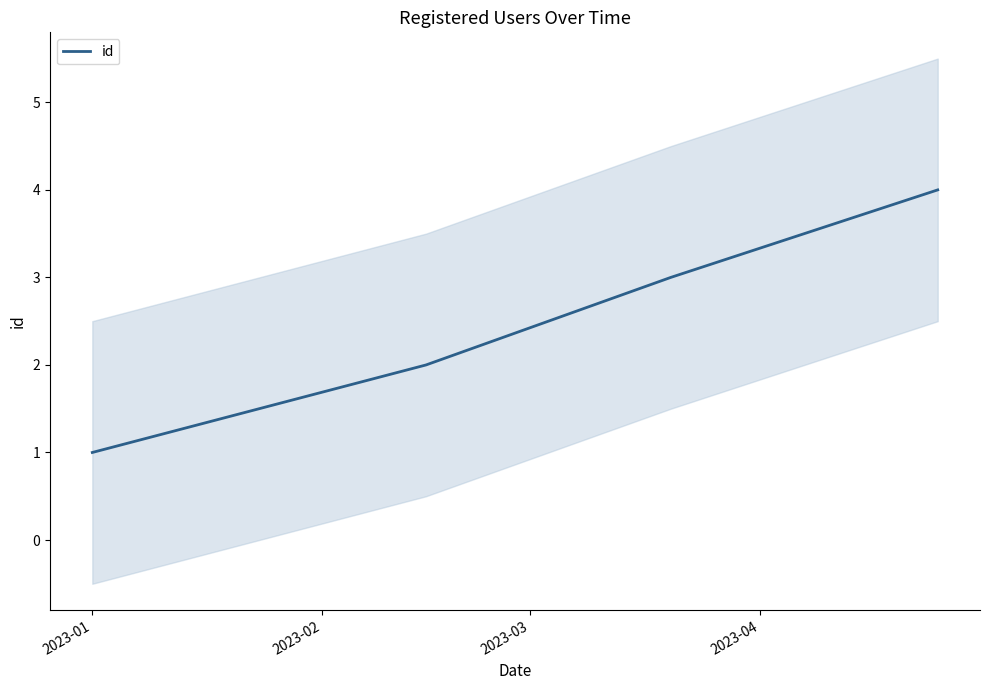

How many lines are shown in the chart?

1